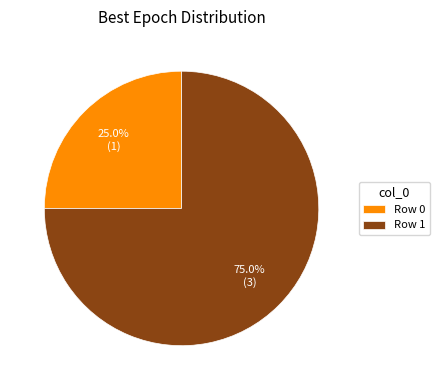

What is the largest slice in the pie chart?

Row 1